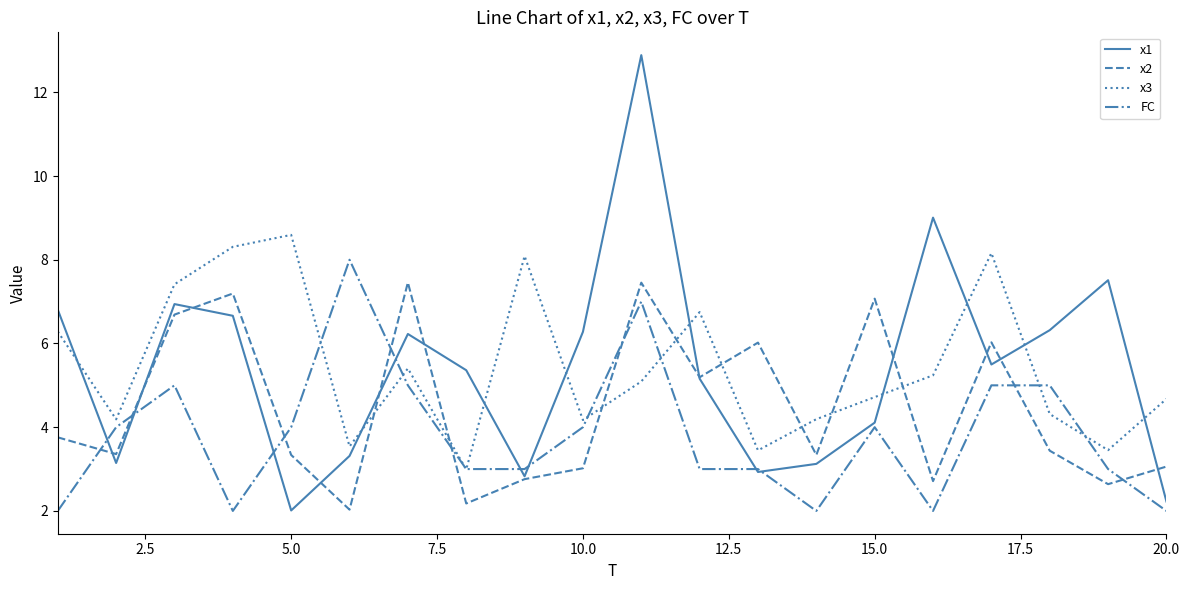

List the series in order of their peak value, lowest first.

x2, FC, x3, x1